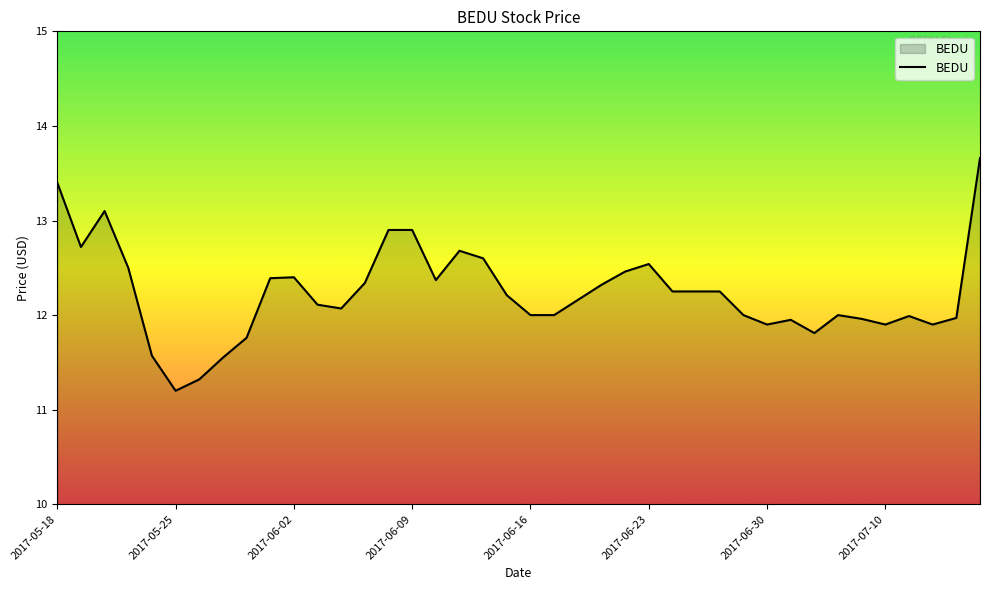

What is the difference between the maximum and minimum values?

2.5